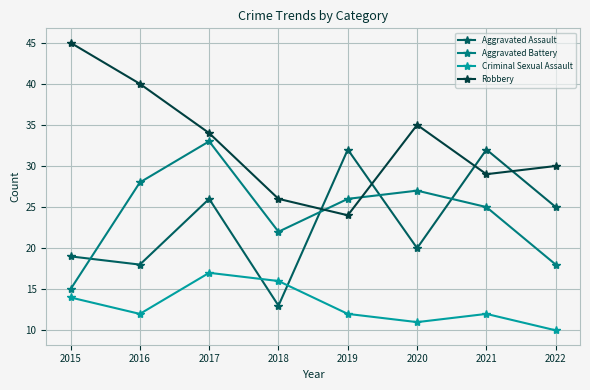

Rank the categories by Aggravated Battery value from lowest to highest.

2015, 2022, 2018, 2021, 2019, 2020, 2016, 2017